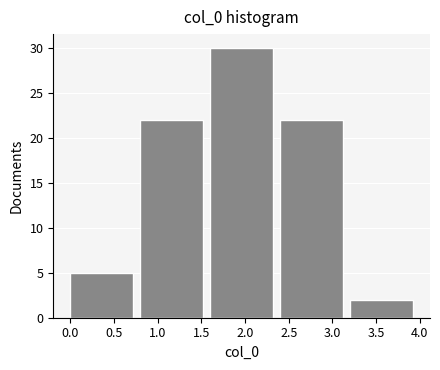

Reading left to right, list every bar in this chart as the range it spans on the x-axis followed by its height. The values are not printed on the chart, so give them approximately, as read against the axis.

0.0 to 0.8: 5
0.8 to 1.6: 22
1.6 to 2.4: 30
2.4 to 3.2: 22
3.2 to 4.0: 2